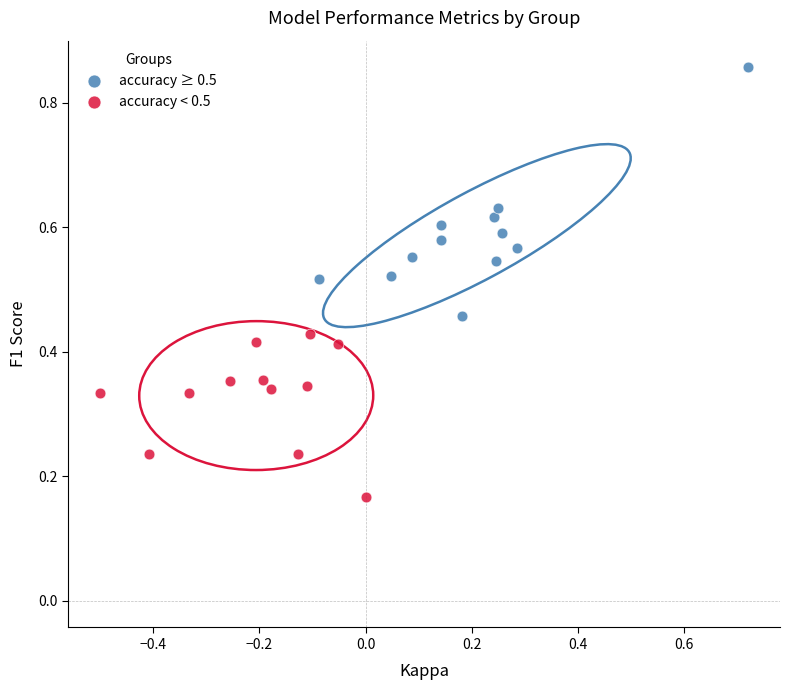

Which series contains the highest Y value?

accuracy ≥ 0.5